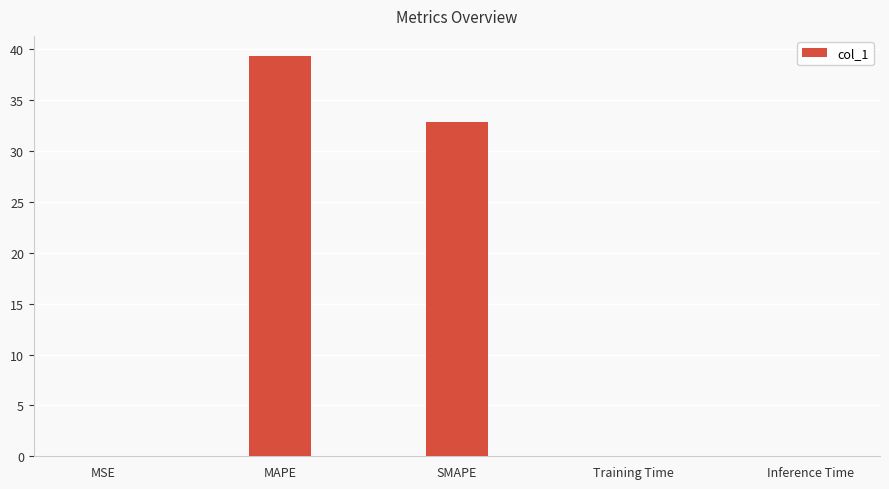

What is the sum of all values?

72.3